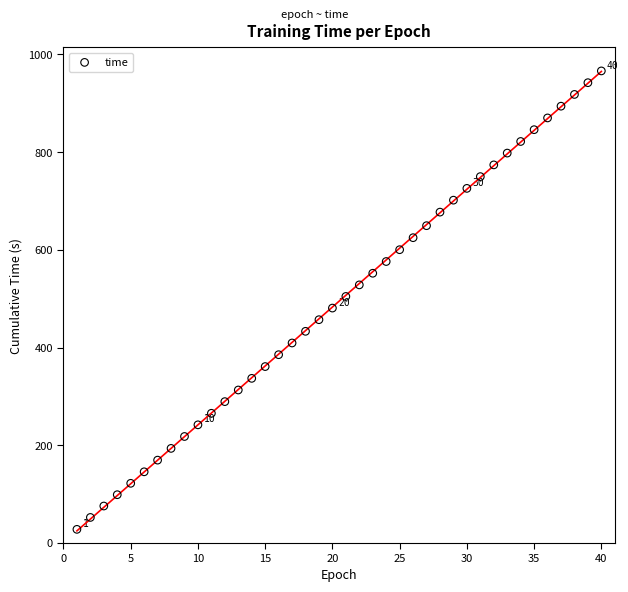

What is the range of X values (max minus min)?

39.0